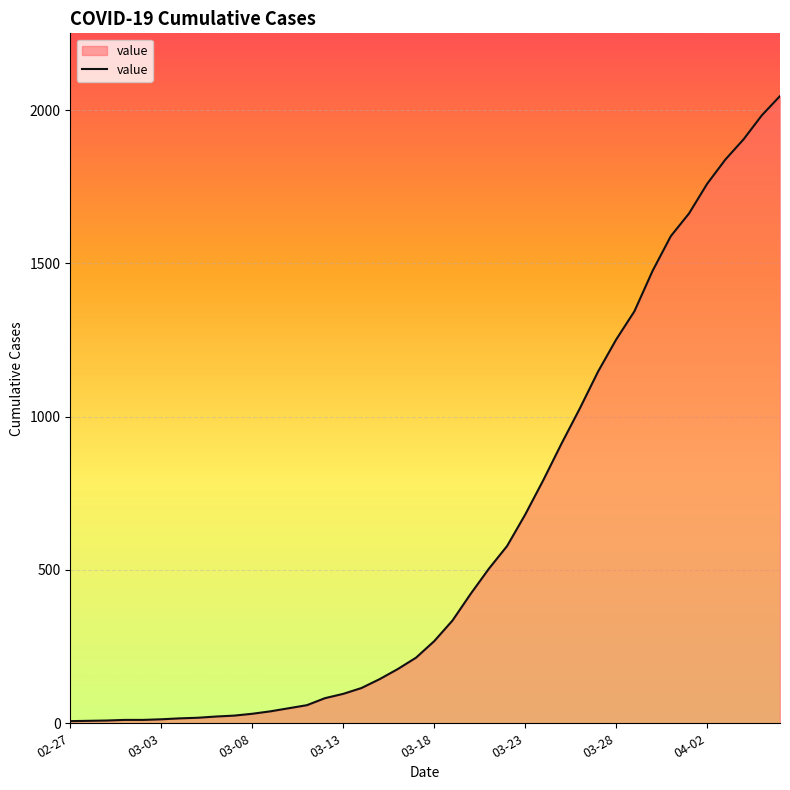

Does the chart have visible grid lines?

Yes